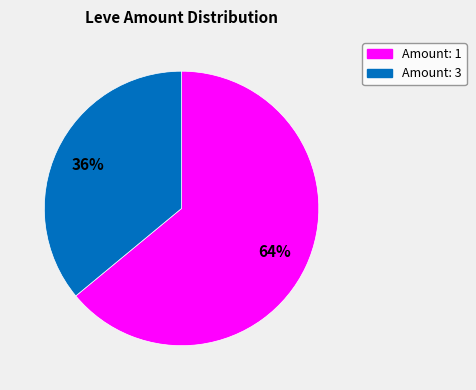

To the nearest percent, what is the difference between the largest and smallest slice percentages?

28%